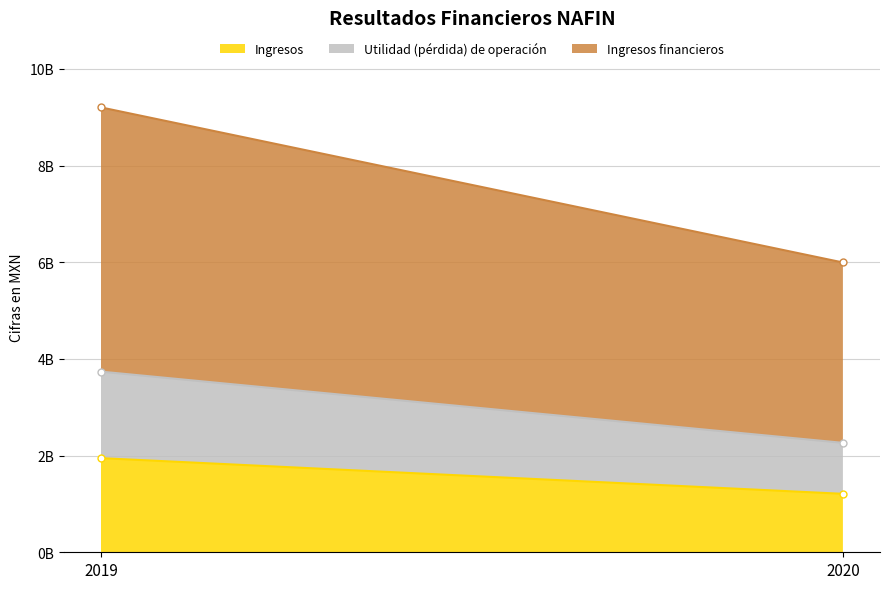

What is the difference between the highest and lowest values at 2019?

3676991000